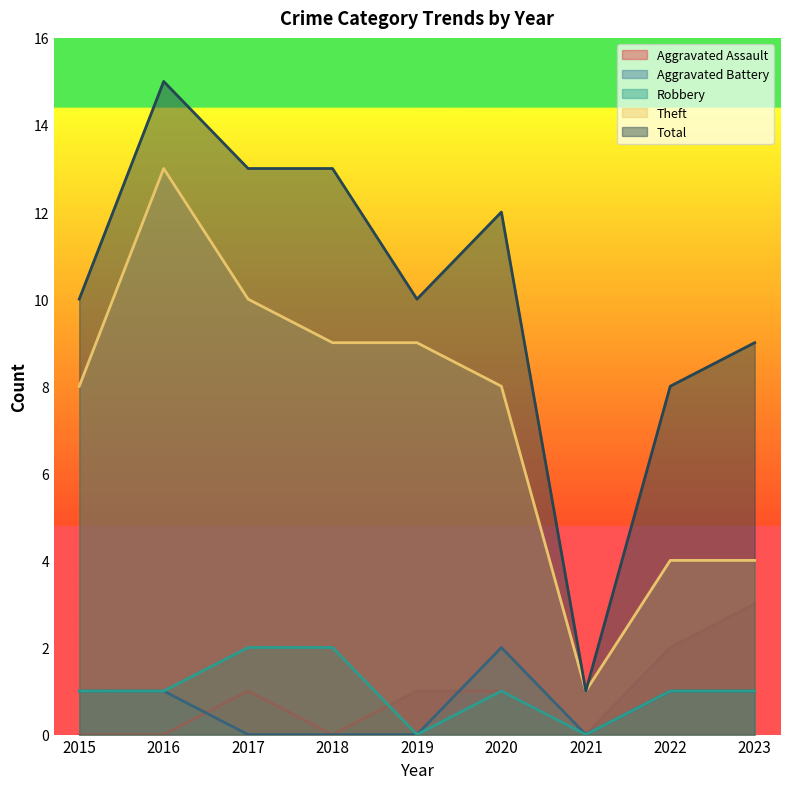

True or false: Robbery has a value of 2 at 2017.

True